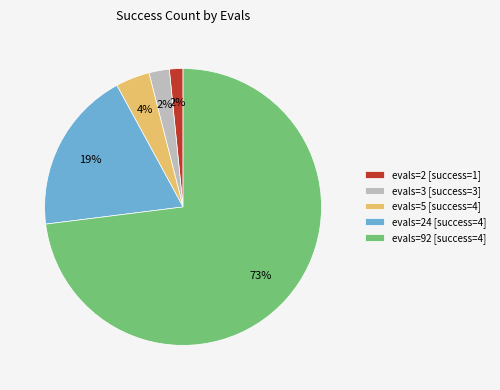

To the nearest percent, what is the average slice percentage?

20%